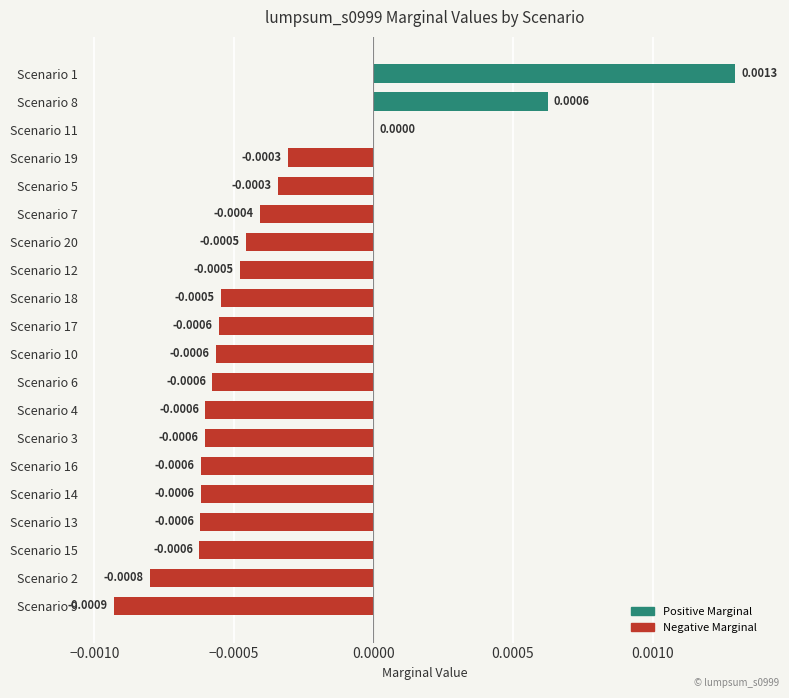

How many data points does each series have?

20